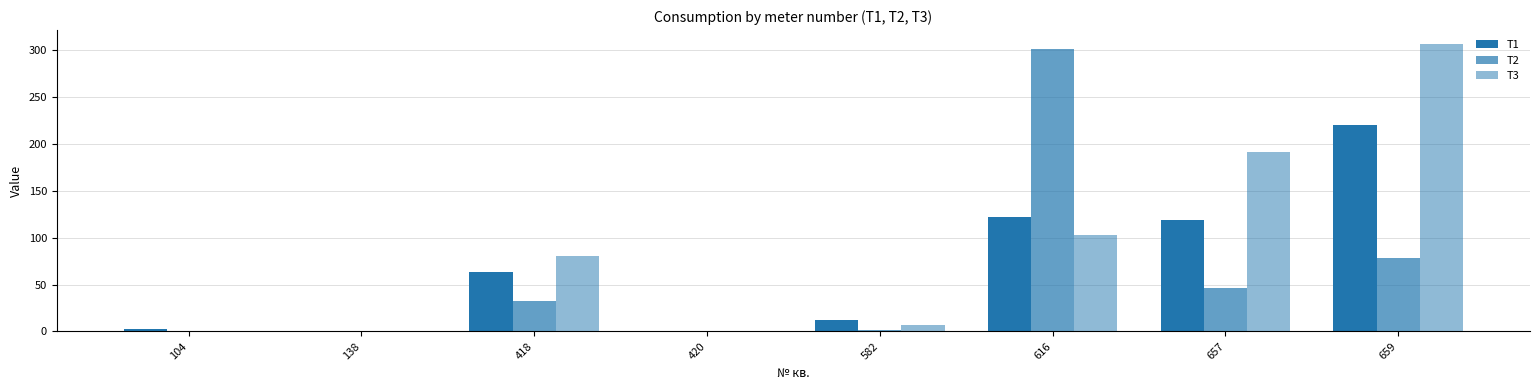

The T2 series shows 1.5 at 582. True or false?

True